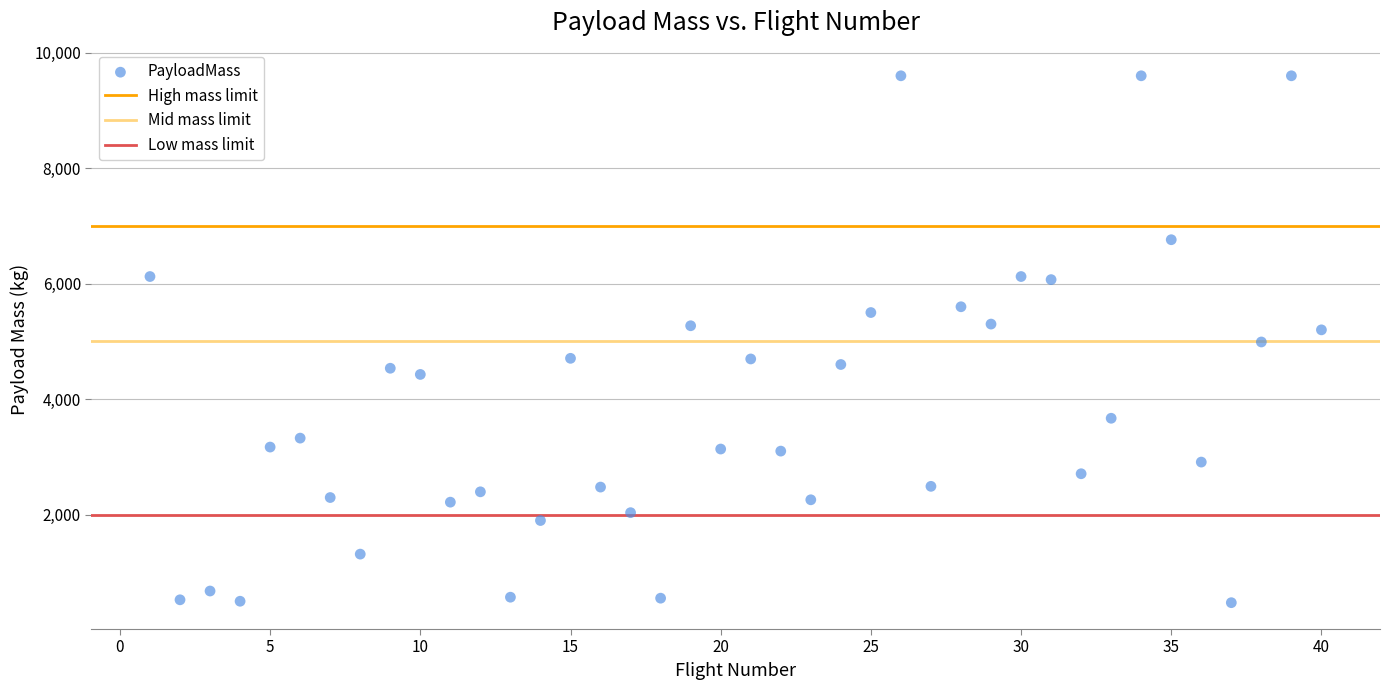

What is the range of Y values (max minus min)?

9125.0